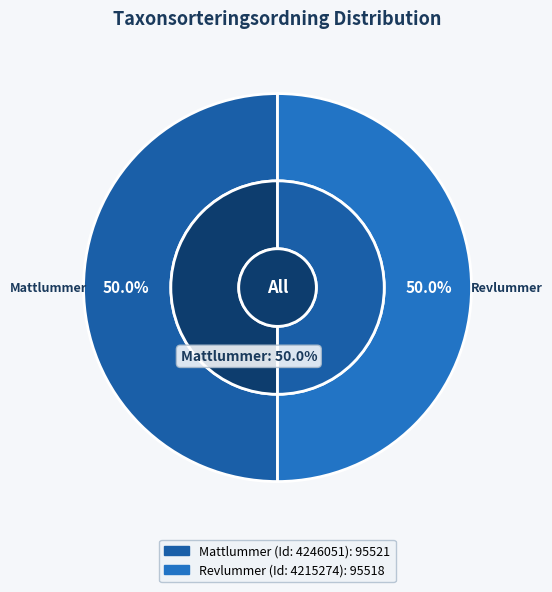

Which category has the biggest portion of the pie?

4246051